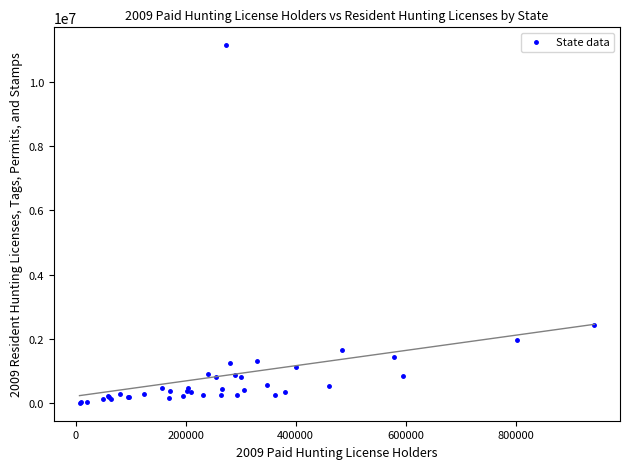

What Y value in the scatter plot is closest to 5575758?

2444455